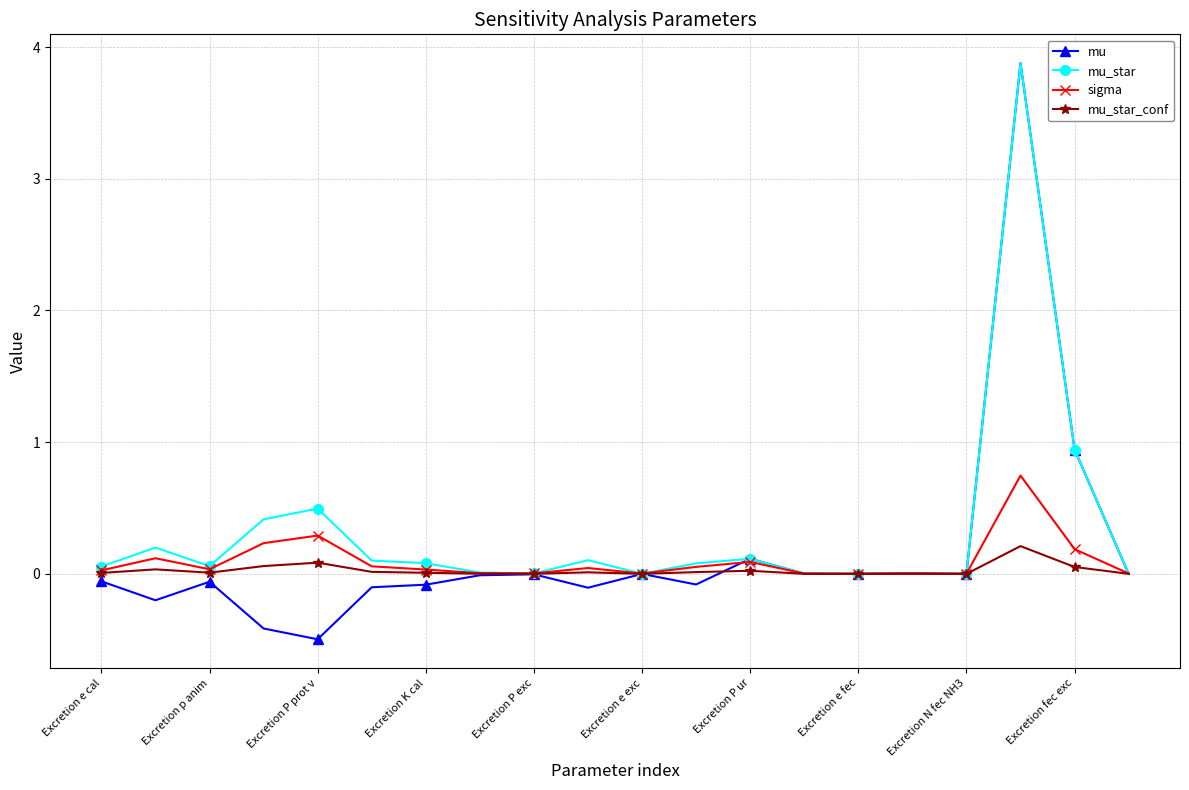

Which series has the largest range (max minus min)?

mu